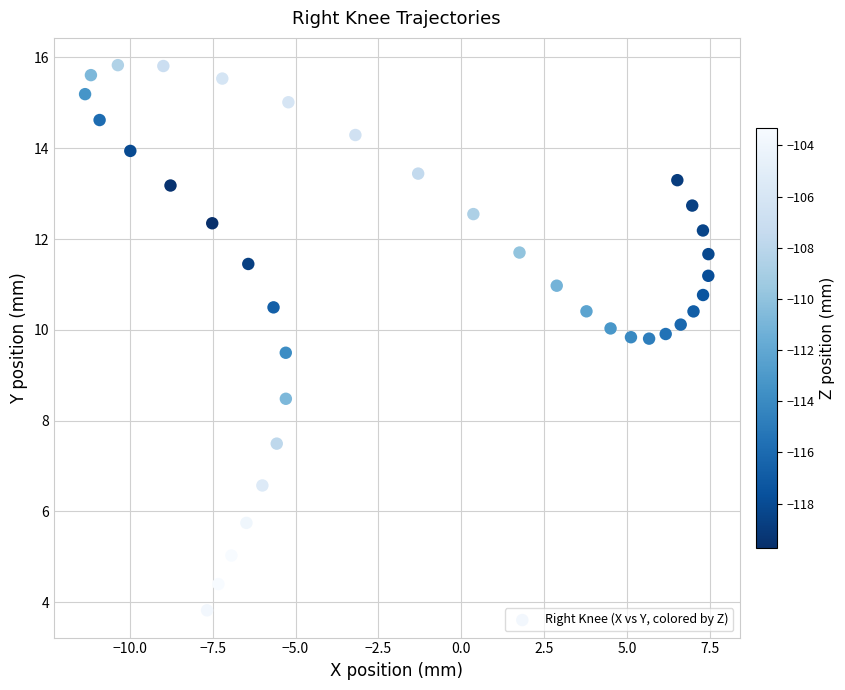

What is the range of X values (max minus min)?

18.8